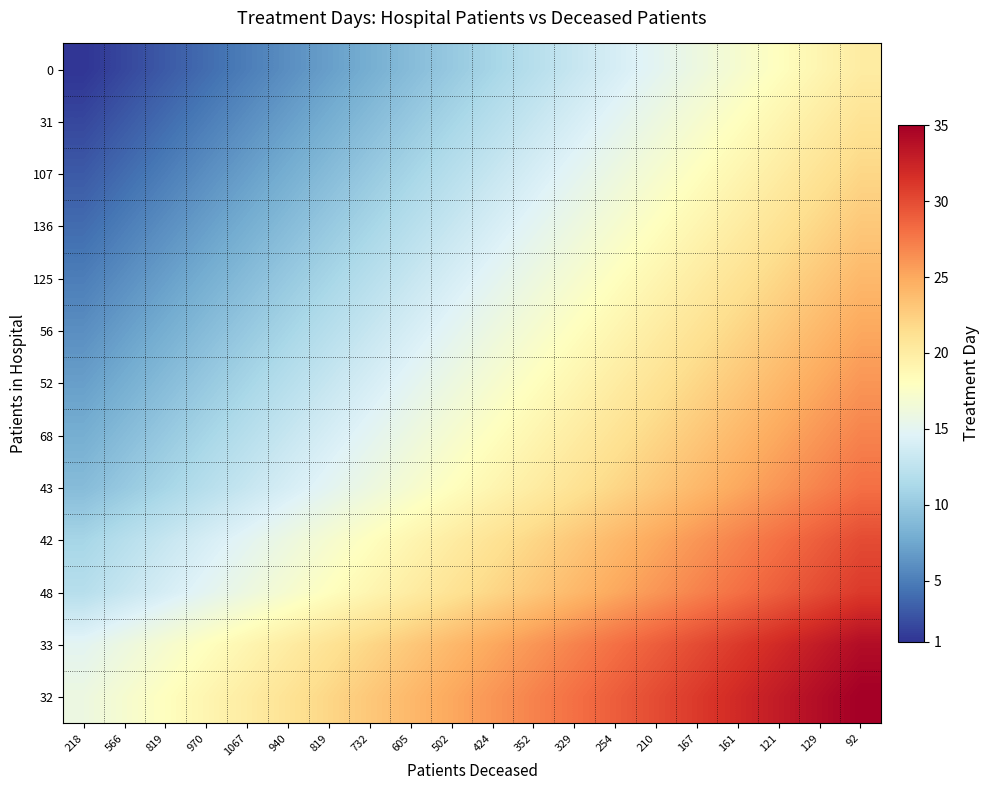

List the series in order of their peak value, lowest first.

0, 31, 107, 136, 125, 56, 52, 68, 43, 42, 48, 33, 32